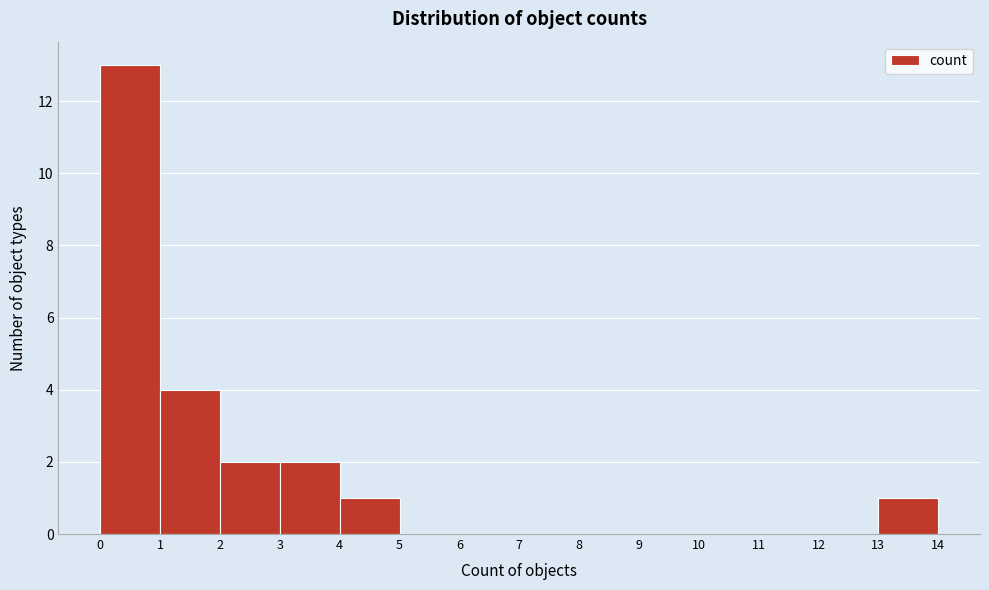

Reading left to right, transcribe all the data shown in this chart.

0=13	1=4	2=2	3=2	4=1	5=0	6=0	7=0	8=0	9=0	10=0	11=0	12=0	13=1